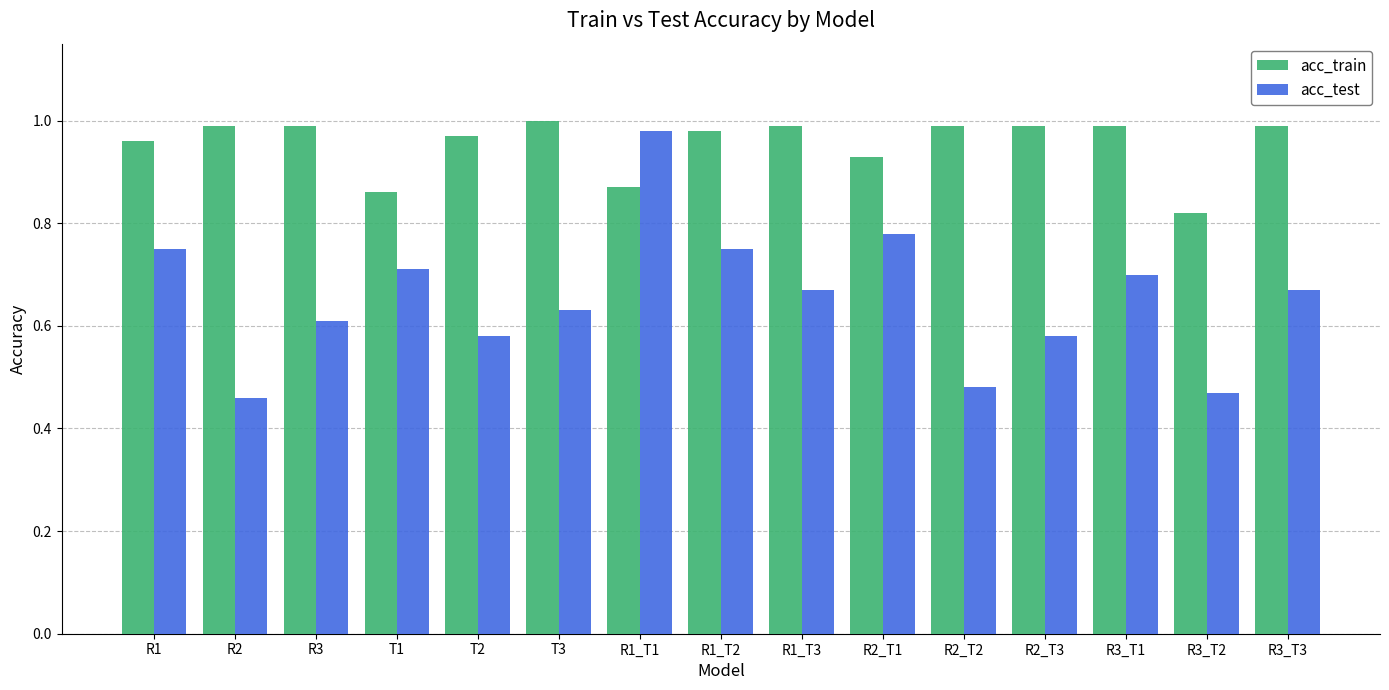

At R1_T3, list the series in order from largest to smallest.

acc_train, acc_test